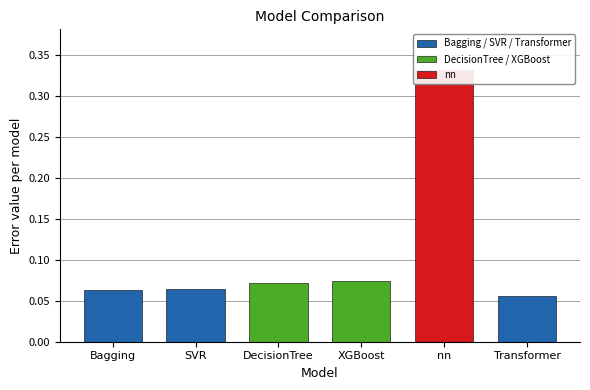

What is the smallest value displayed?

0.1